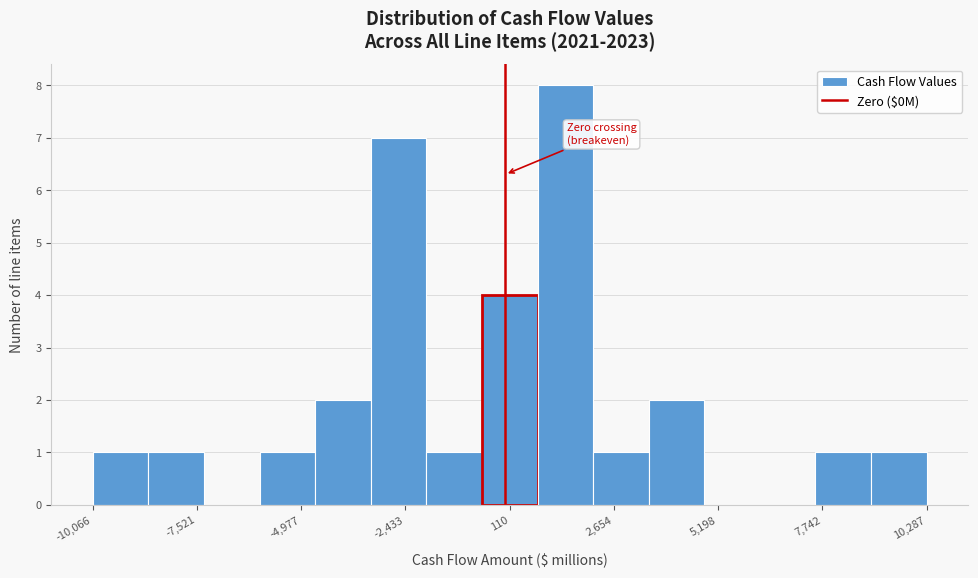

Around what value on the x-axis is the tallest bar? Give the approximate position of its centre, as read against the axis.

1500